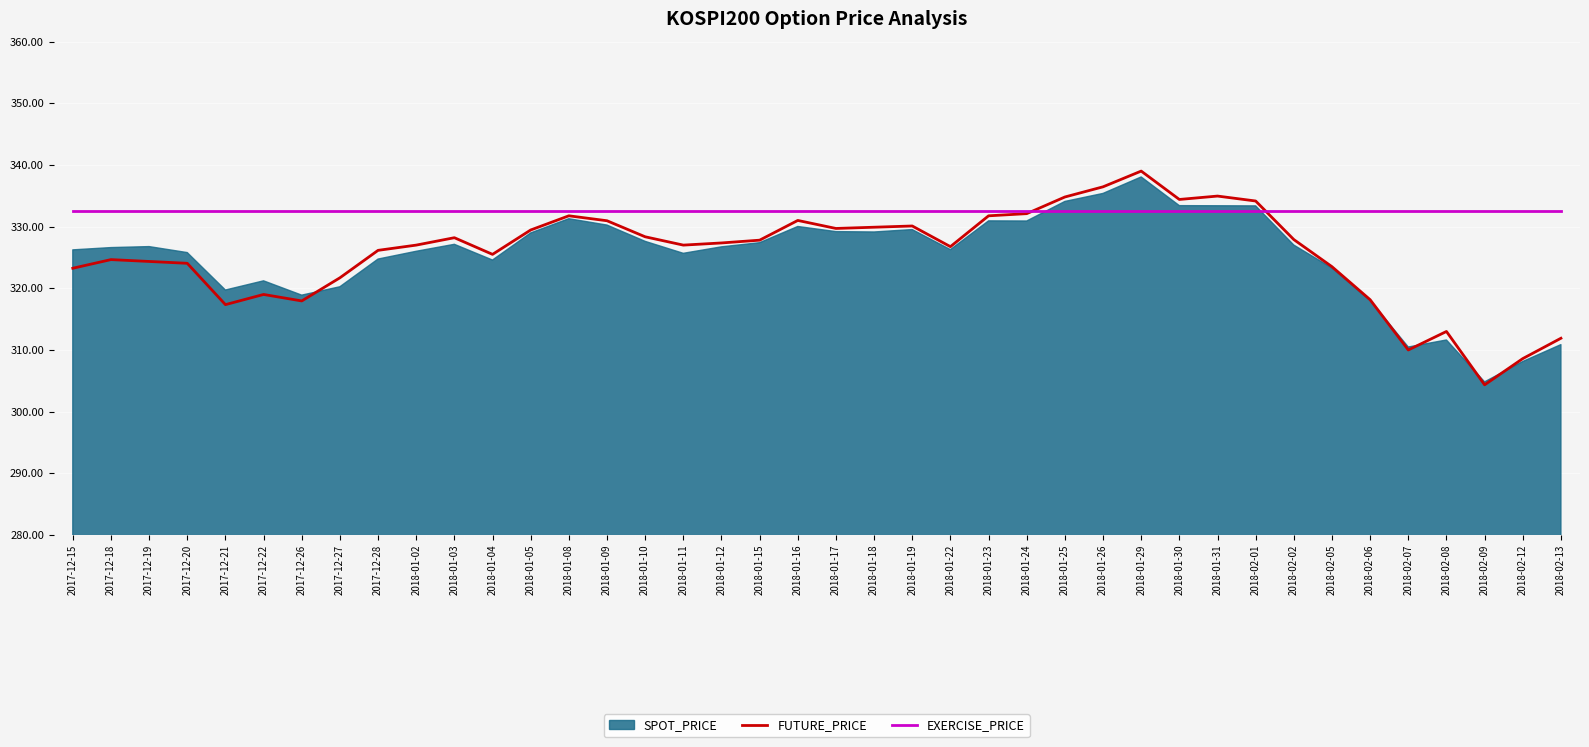

Is it true that FUTURE_PRICE equals 542.8 at 2017-12-18?

False